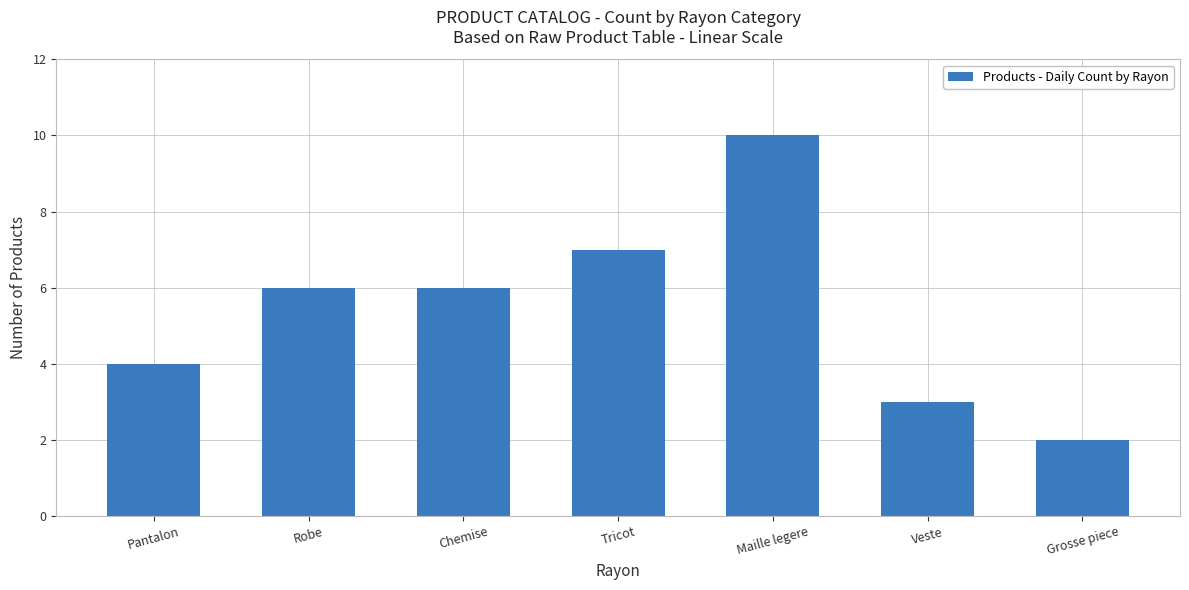

The value at Grosse piece is 1. True or false?

False